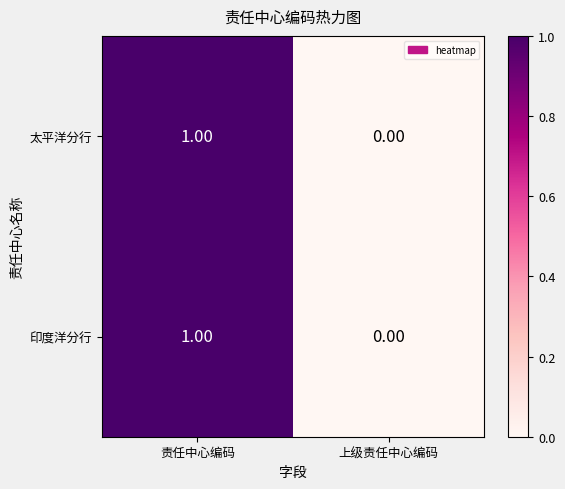

Where is 印度洋分行 nearest to the value 0?

上级责任中心编码